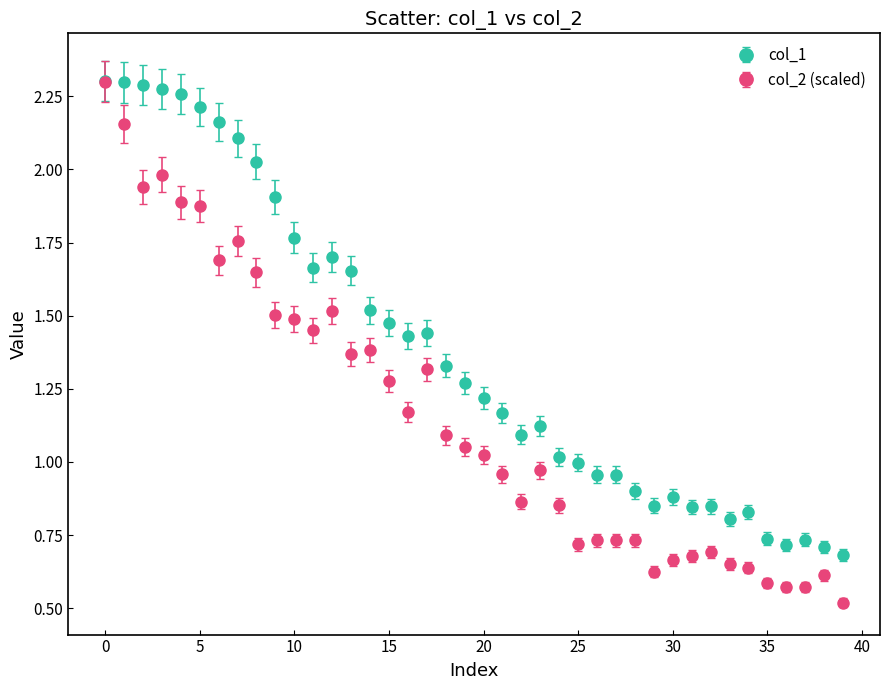

What is the minimum value shown in the chart?

0.5